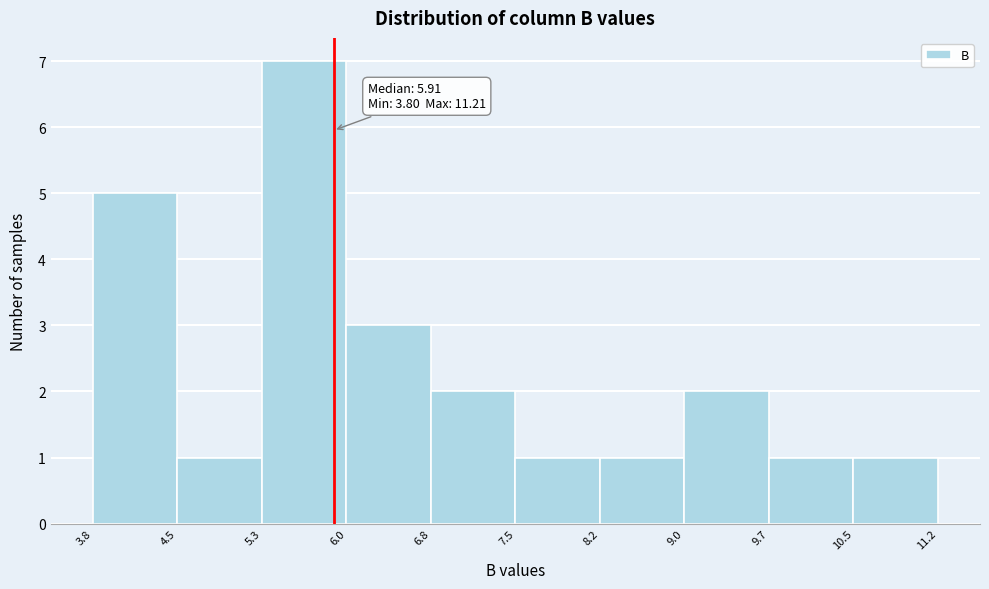

Over which range of the x-axis is the bar tallest?

5.3 to 6.0